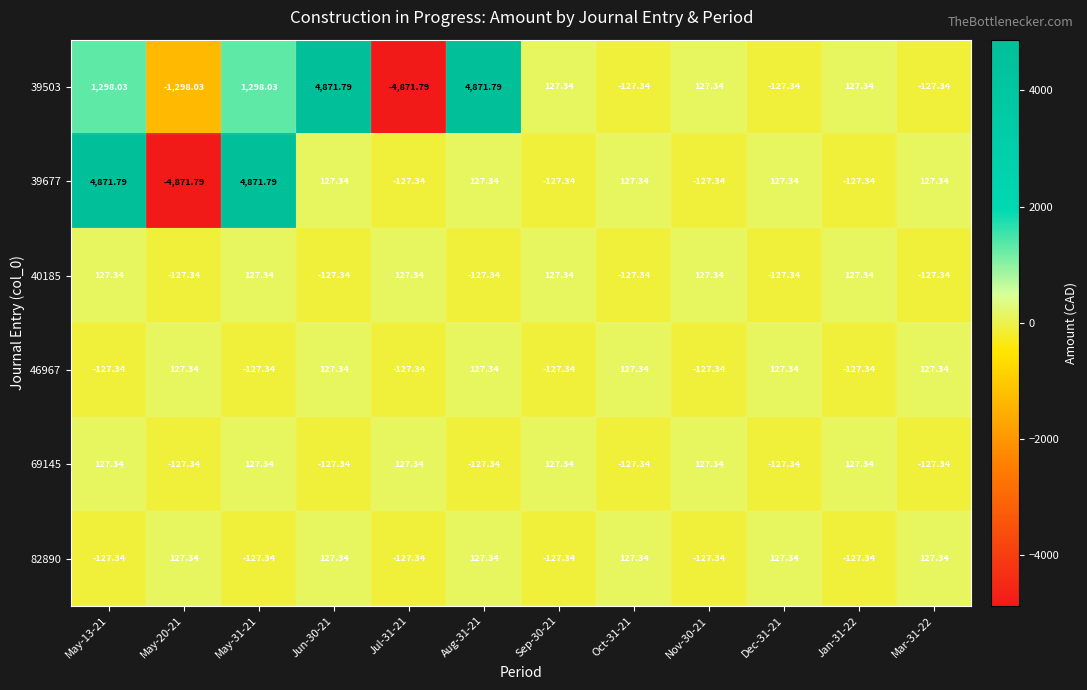

Count the number of data series in this chart.

6